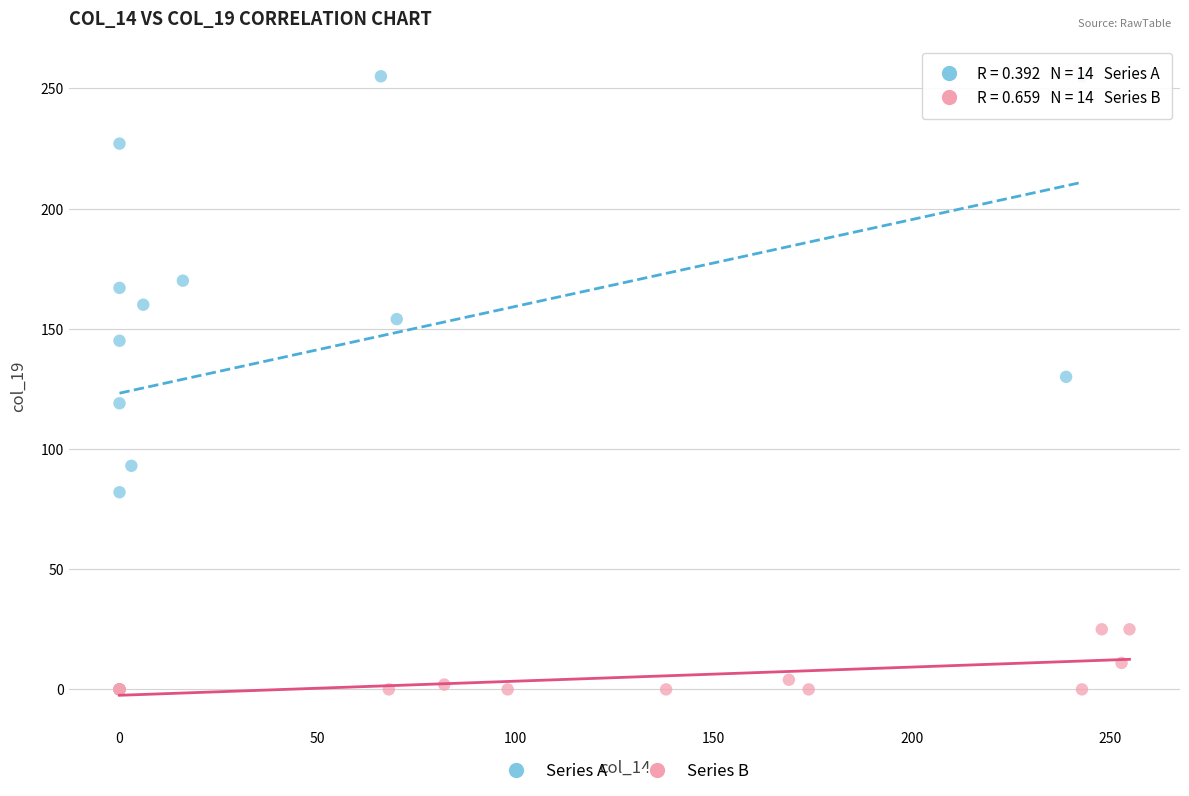

Which series has the widest spread of Y values?

Series A